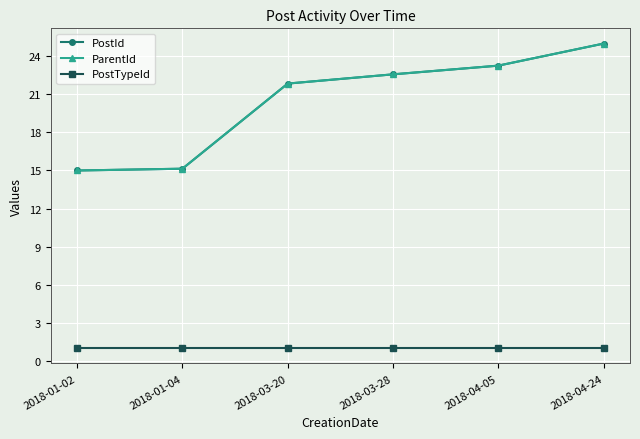

What is the average value of the PostTypeId series?

1.0